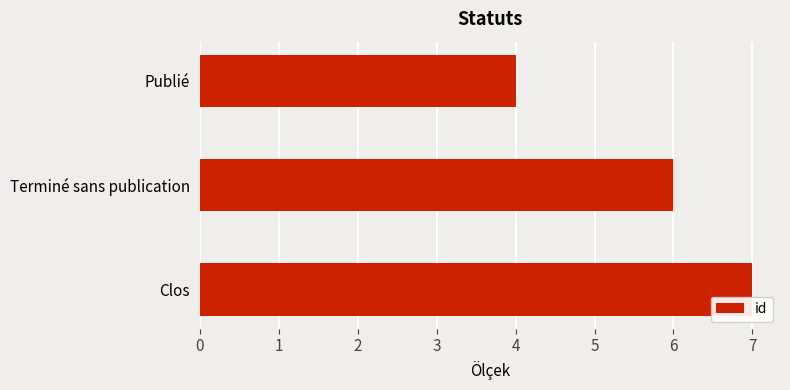

Reading top to bottom, extract all data points from this chart.

Publié=4	Terminé sans publication=6	Clos=7